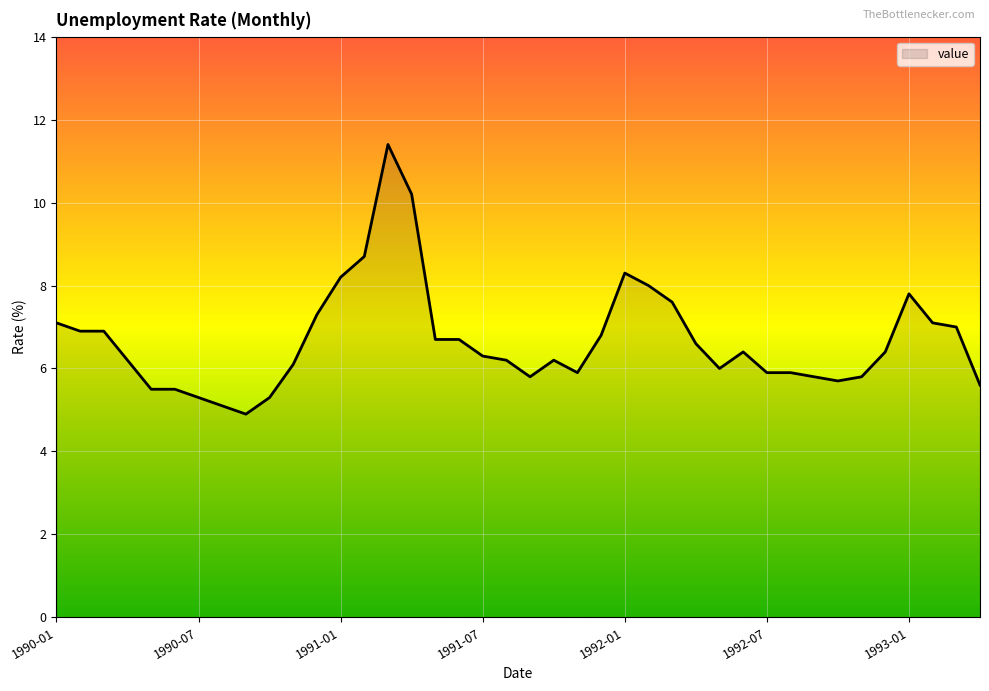

What is the greatest value displayed?

11.4